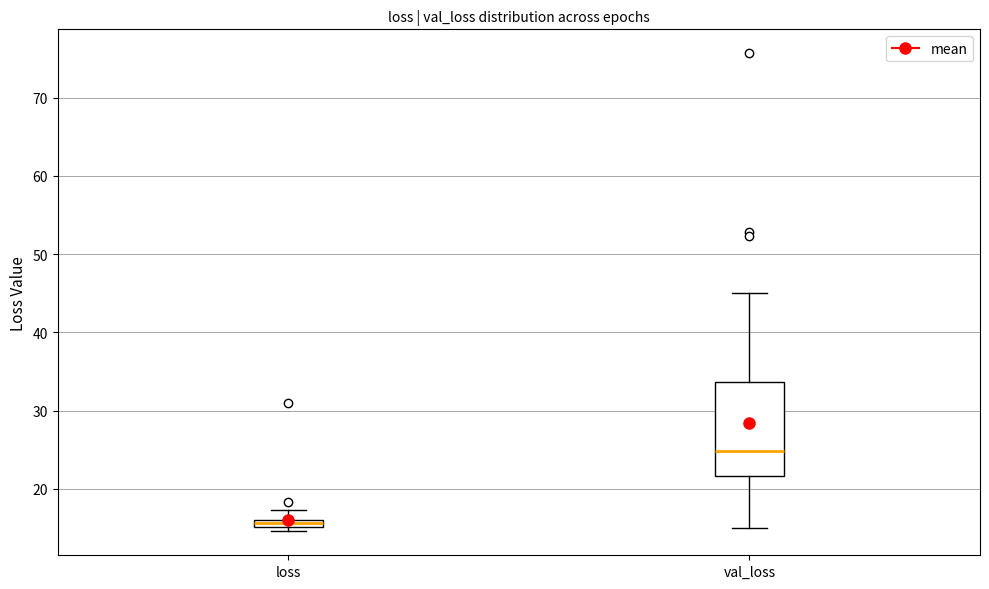

Which box's median line is the highest?

val_loss